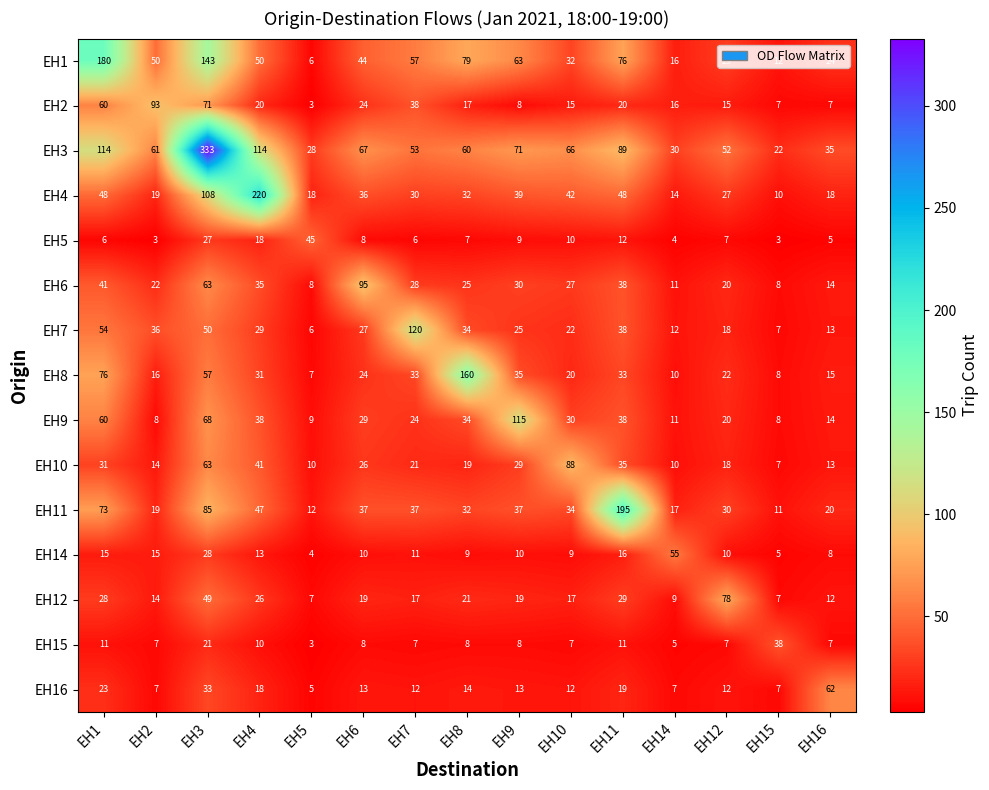

The EH5 series shows 45 at EH5. True or false?

True